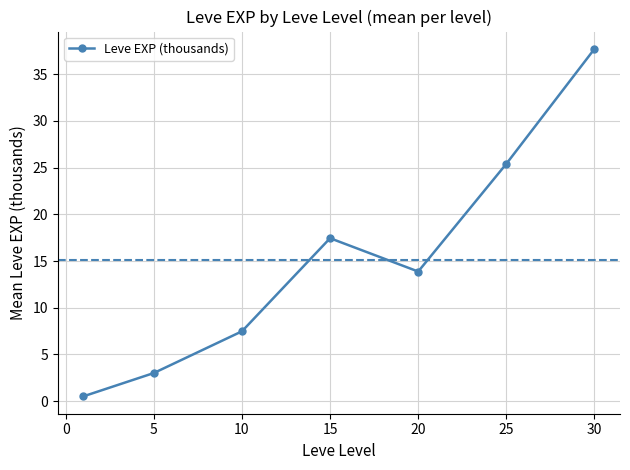

How many points are lower than both their immediate neighbors (excluding endpoints)?

1